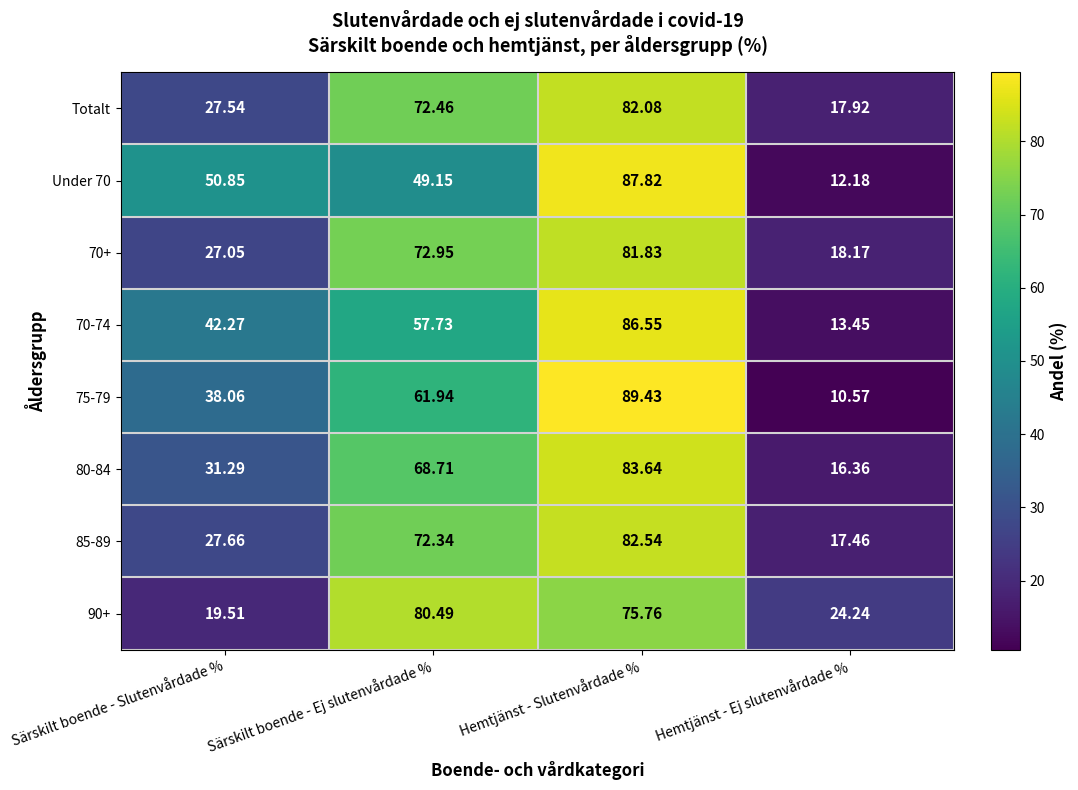

Which category has the highest value across all series?

Hemtjänst - Slutenvårdade %